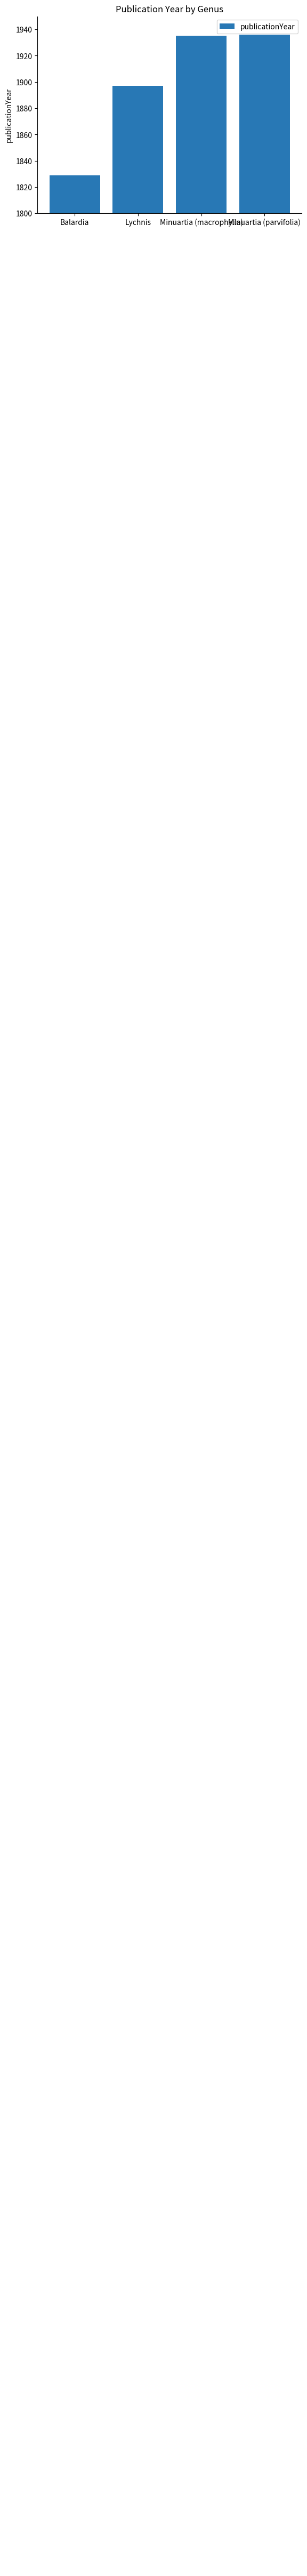

List the labels in order of value, largest first.

Minuartia (parvifolia), Minuartia (macrophylla), Lychnis, Balardia